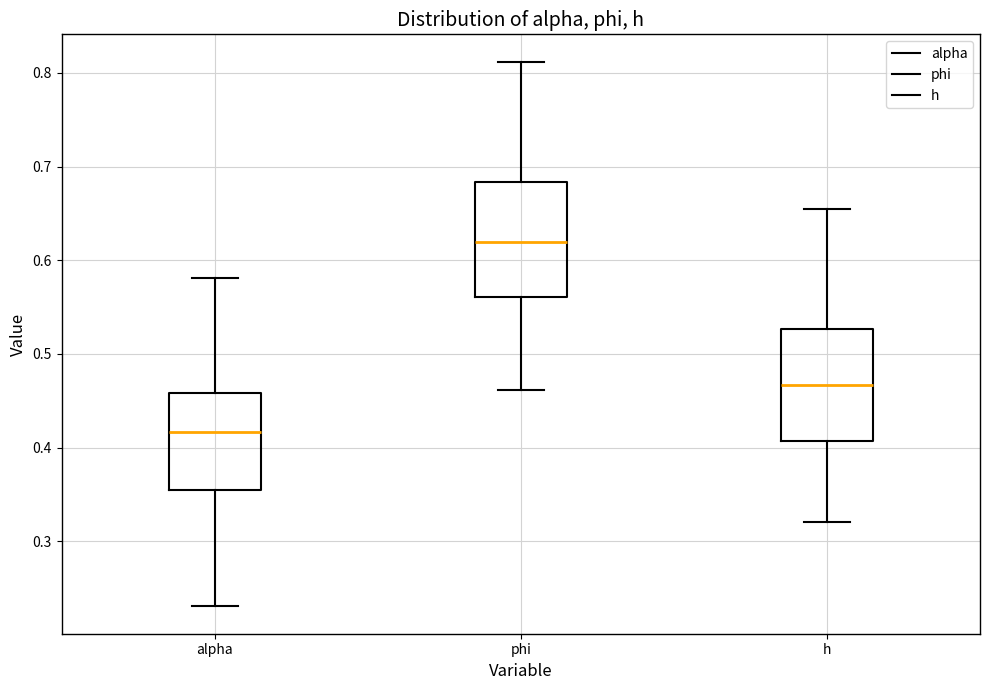

Which box's median line is the highest?

phi